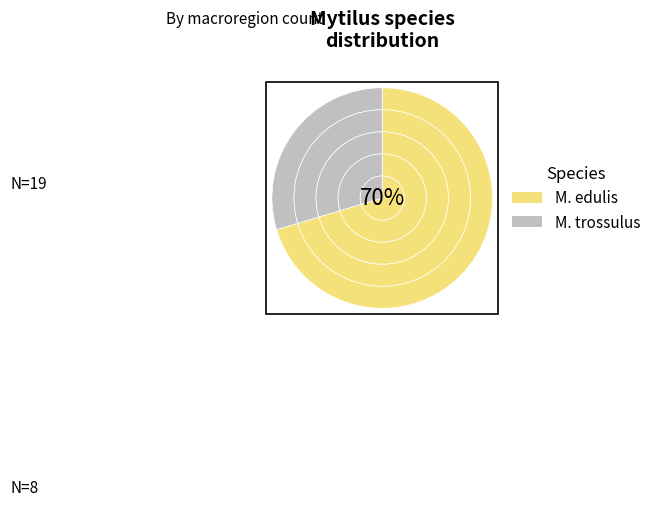

How many slices are in this pie chart?

2